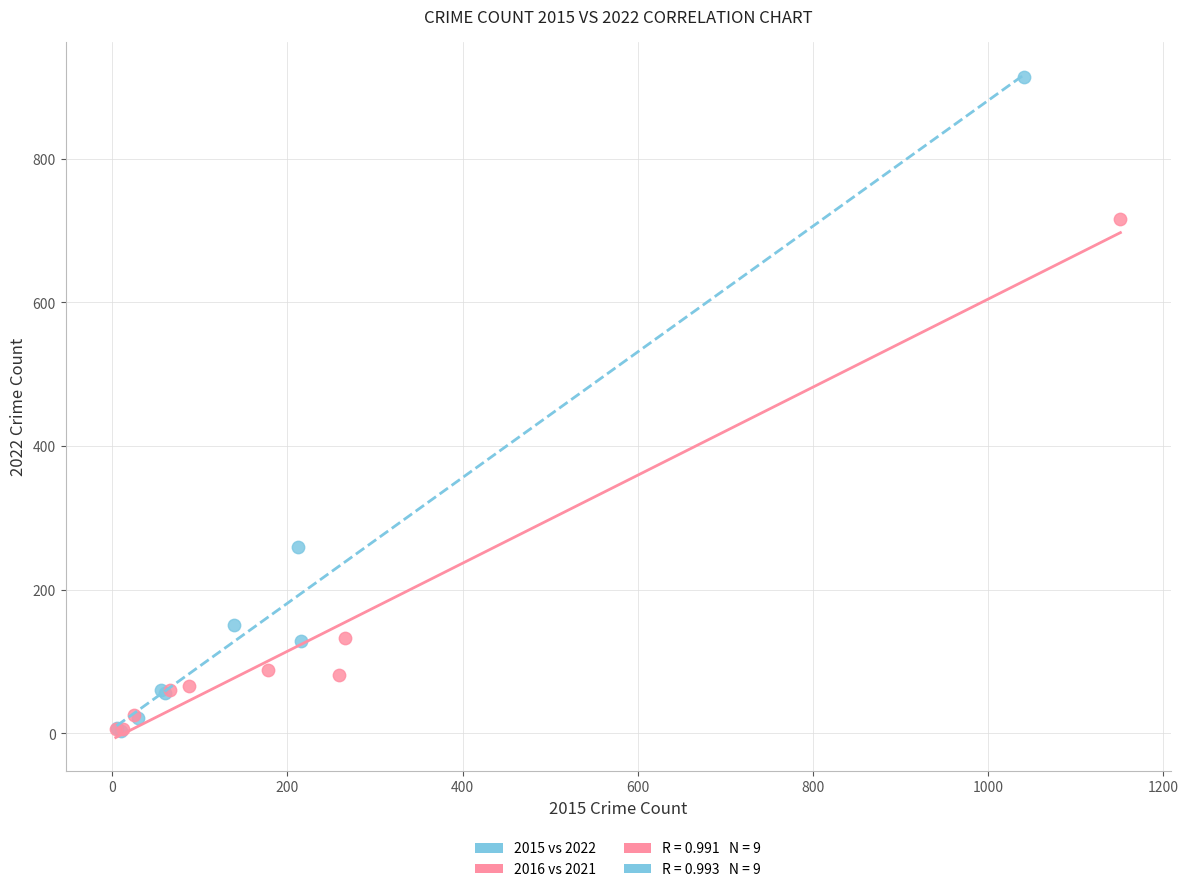

Which series has the largest Y range (max minus min)?

2015 vs 2022